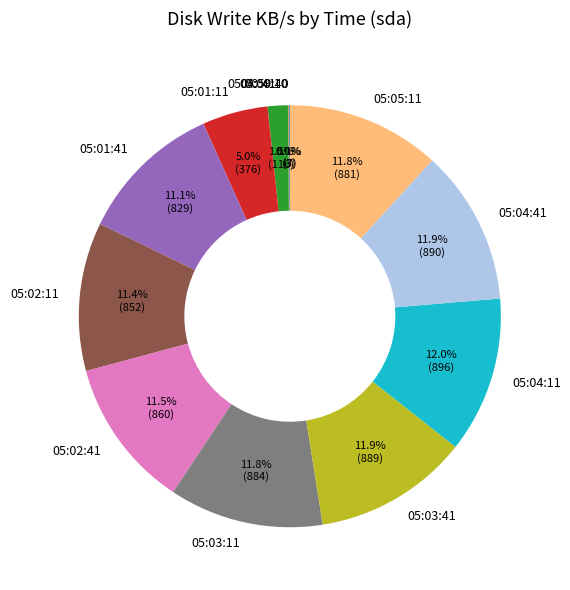

To the nearest percent, what is the difference between the 05:02:41 and 05:00:41 slice percentages?

10%